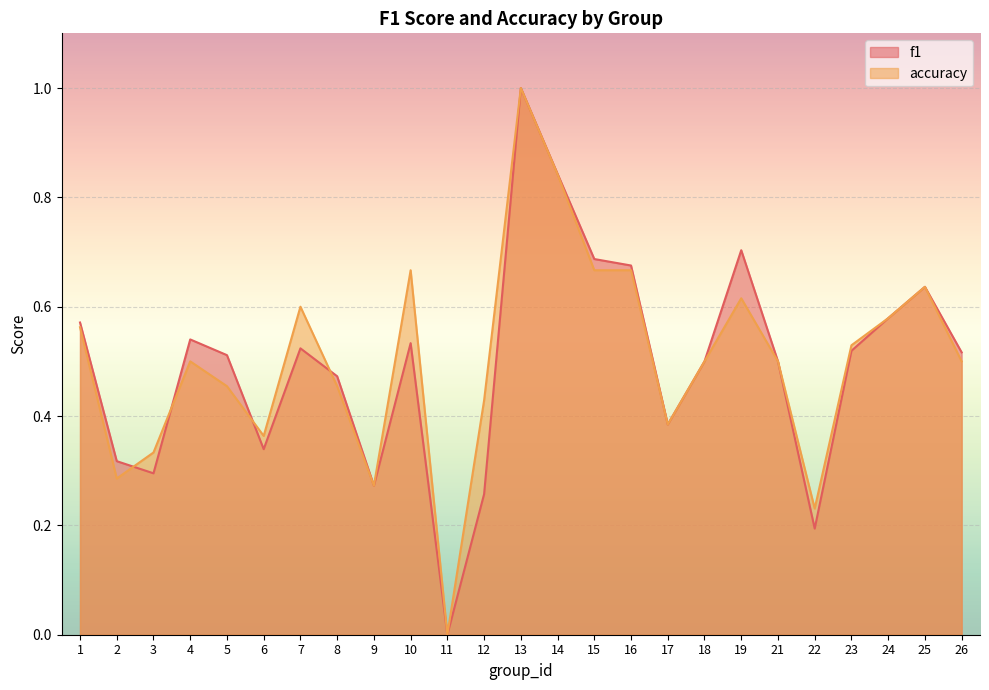

What are all the series names shown in the legend?

f1, accuracy